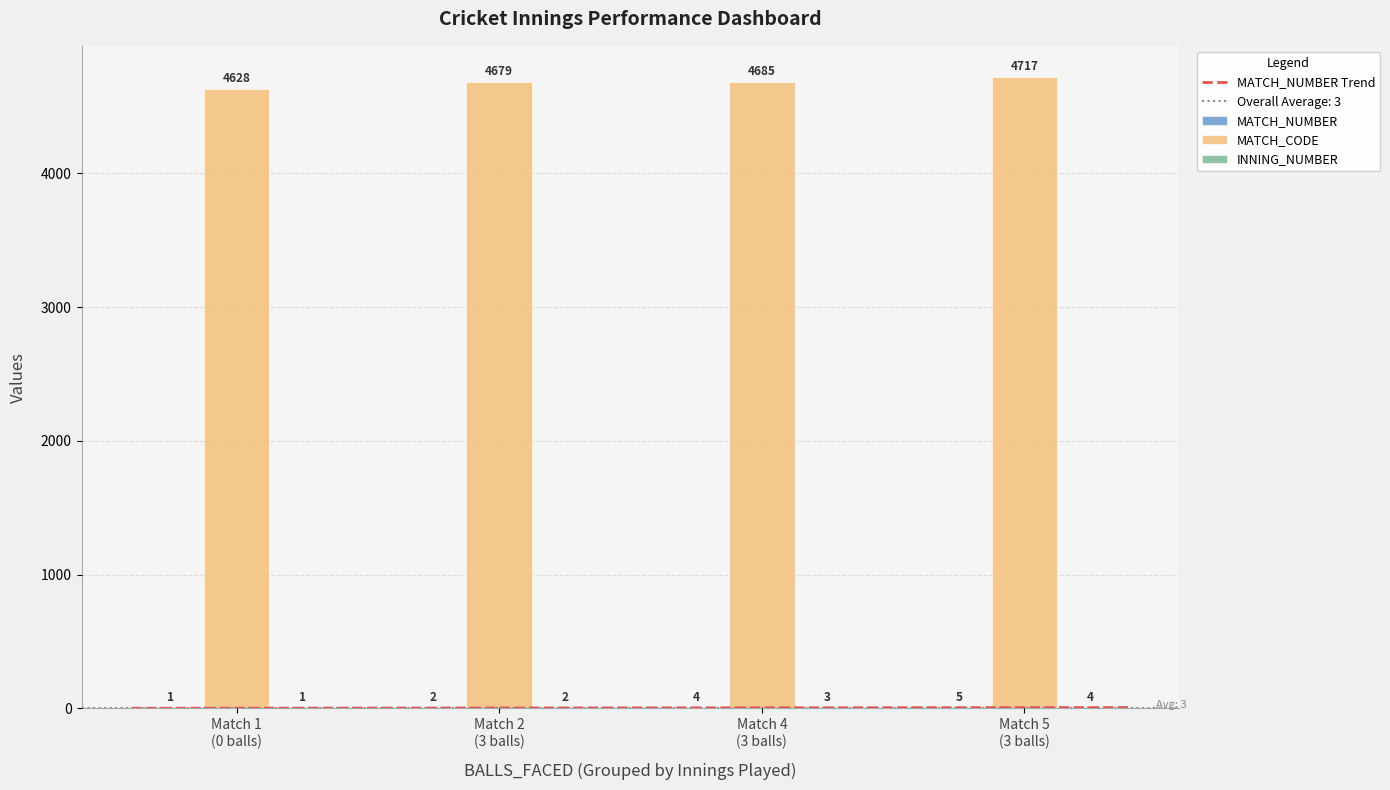

True or false: INNING_NUMBER has a value of 1 at 0.

True